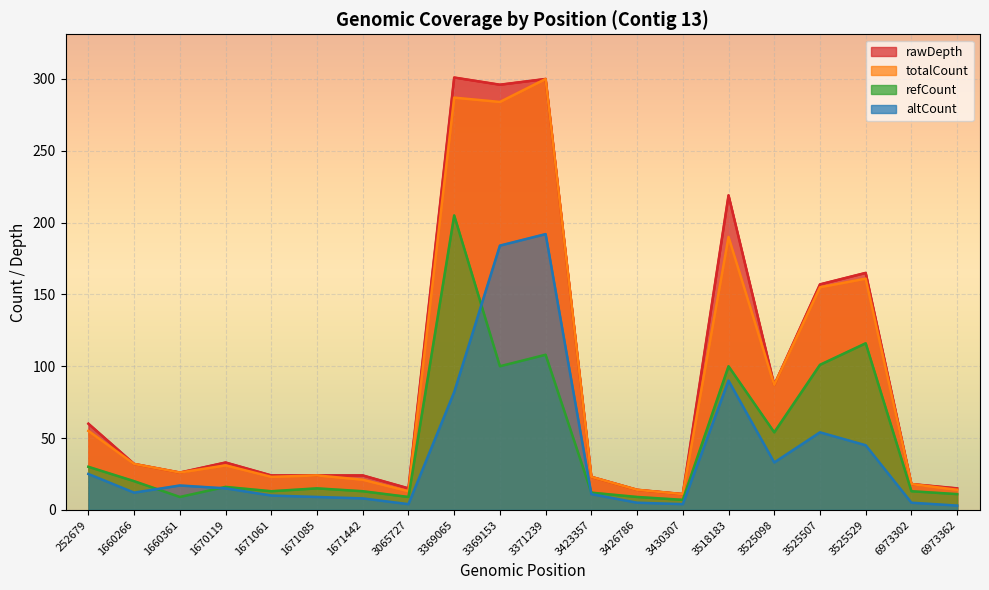

What is the average value of the refCount series?

48